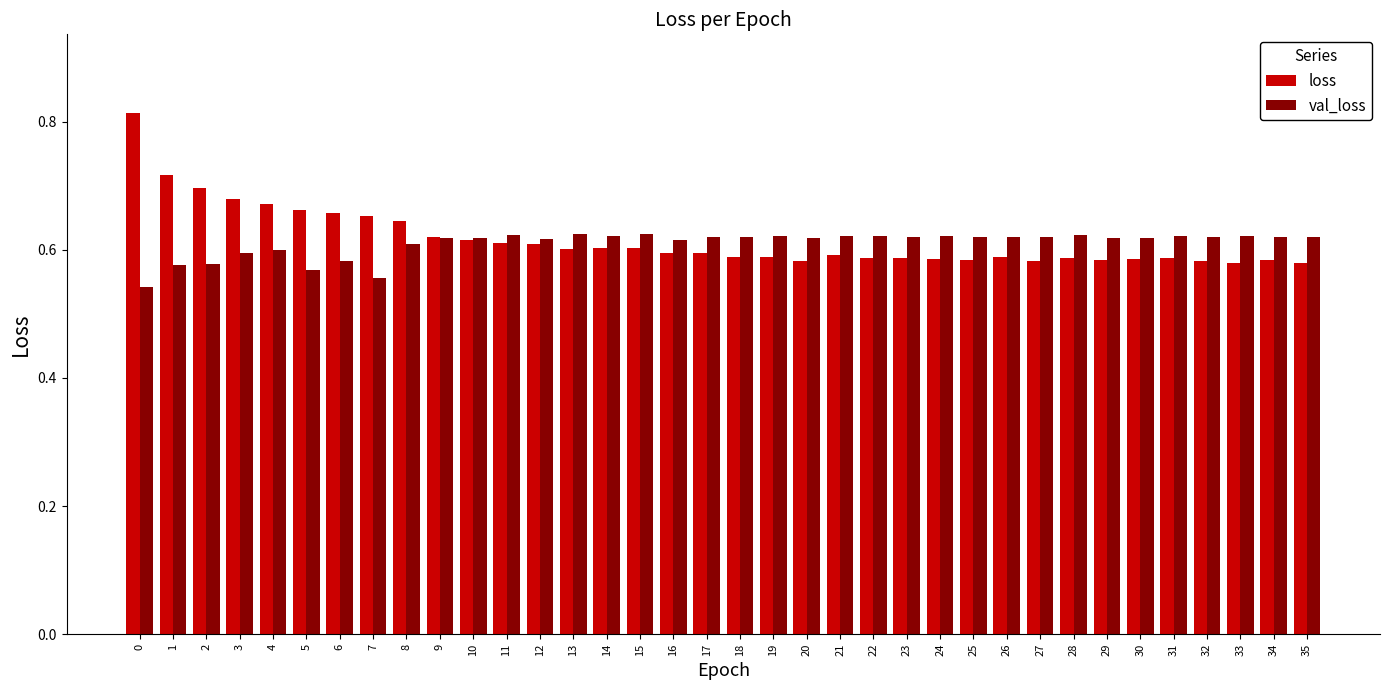

Rank the series at 1 from highest to lowest value.

loss, val_loss